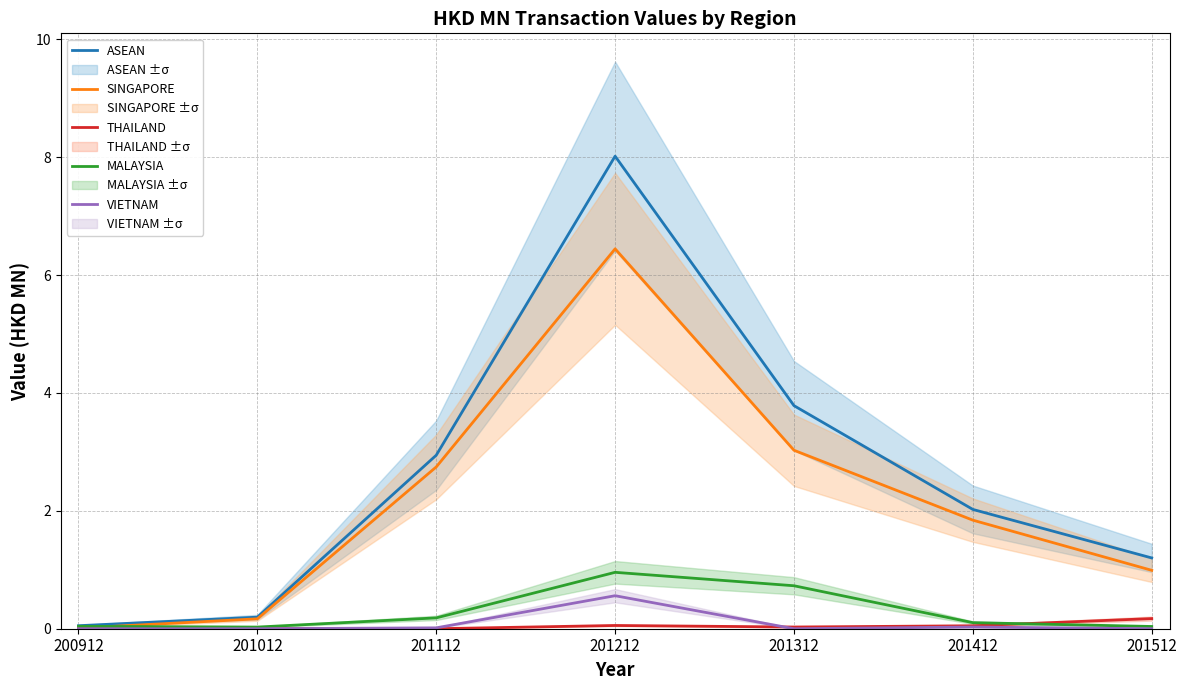

At which category is the sum across all series the highest?

201212